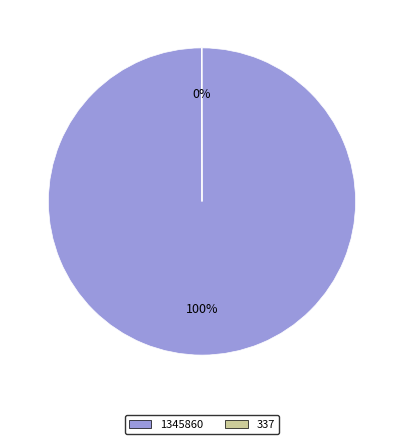

Which category has the biggest portion of the pie?

1345860